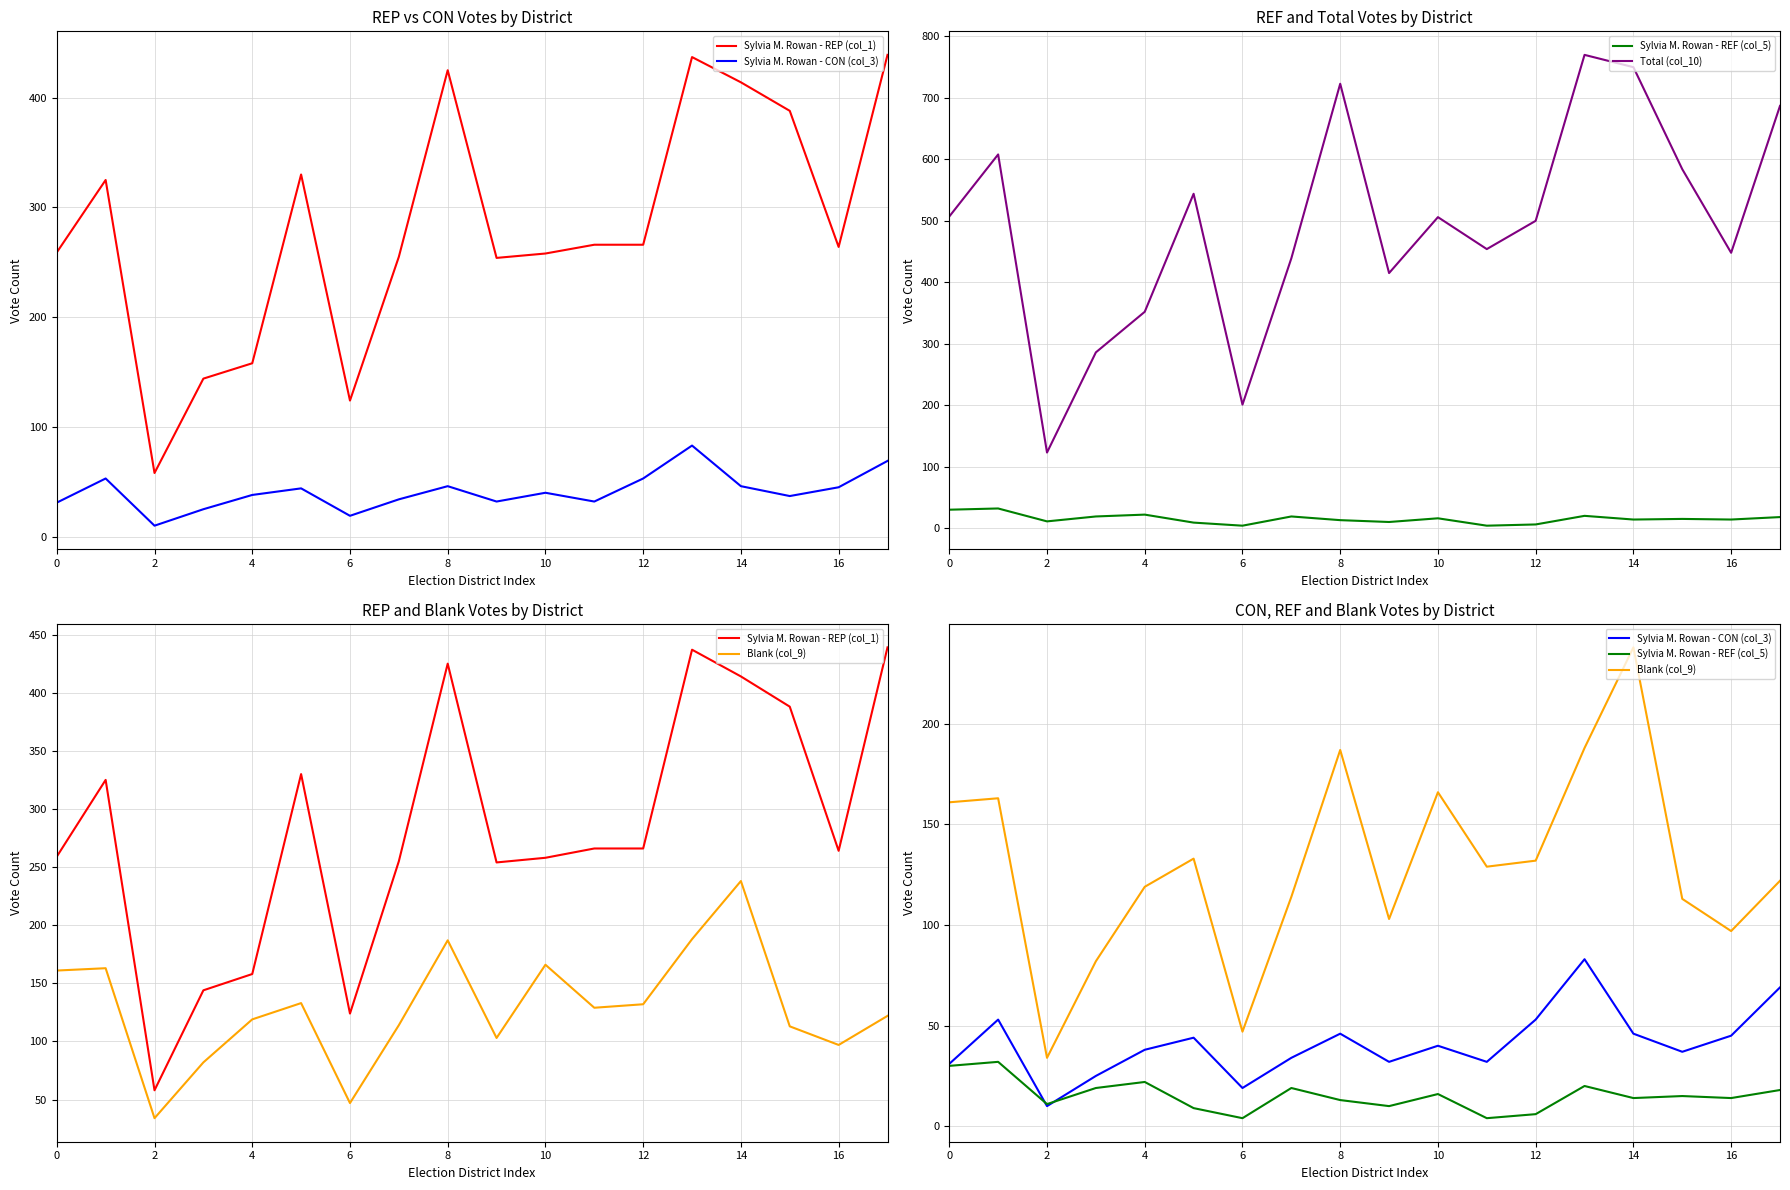

True or false: Blank (col_9) and Sylvia M. Rowan - REP (col_1) cross at least once.

False